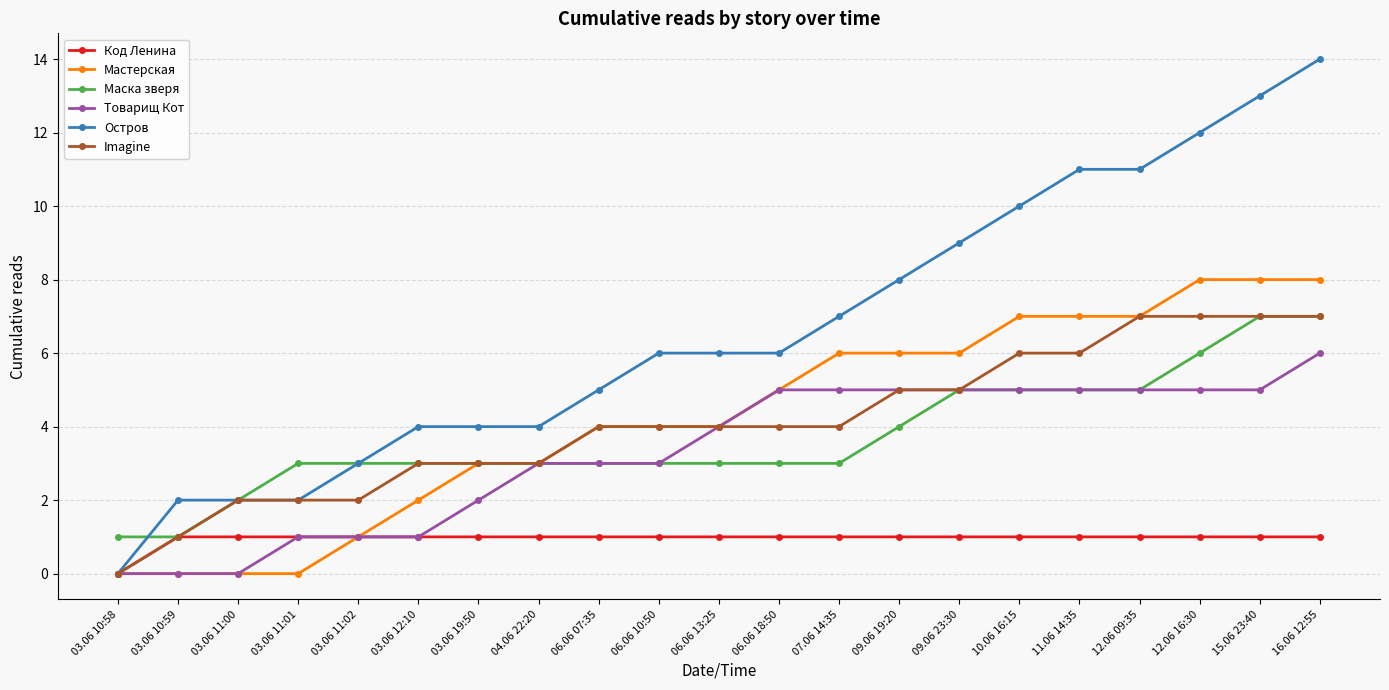

The Товарищ Кот series shows 5 at 12.06 09:35. True or false?

True